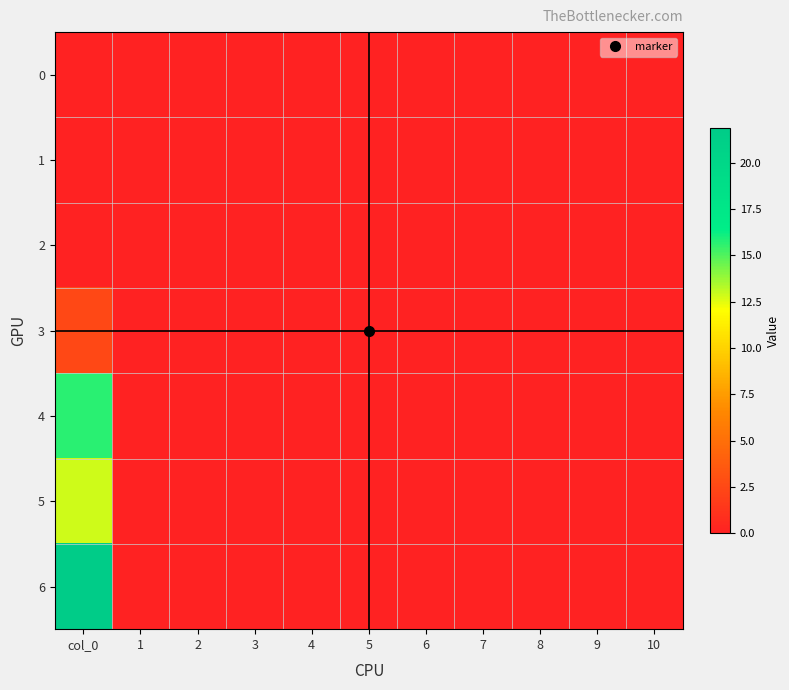

Reading right to left, what are all the values shown in this chart?

0: 10=0.0	9=0.0	8=0.0	7=0.0	6=0.0	5=0.0	4=0.0	3=0.0	2=0.0	1=0.0	col_0=0.0
1: 10=0.0	9=0.0	8=0.0	7=0.0	6=0.0	5=0.0	4=0.0	3=0.0	2=0.0	1=0.0	col_0=0.0
2: 10=0.0	9=0.0	8=0.0	7=0.0	6=0.0	5=0.0	4=0.0	3=0.0	2=0.0	1=0.0	col_0=0.0
3: 10=0.0	9=0.0	8=0.0	7=0.0	6=0.0	5=0.0	4=0.0	3=0.0	2=0.0	1=0.0	col_0=2.5
4: 10=0.0	9=0.0	8=0.0	7=0.0	6=0.0	5=0.0	4=0.0	3=0.0	2=0.0	1=0.0	col_0=15.6
5: 10=0.0	9=0.0	8=0.0	7=0.0	6=0.0	5=0.0	4=0.0	3=0.0	2=0.0	1=0.0	col_0=12.9
6: 10=0.0	9=0.0	8=0.0	7=0.0	6=0.0	5=0.0	4=0.0	3=0.0	2=0.0	1=0.0	col_0=21.9